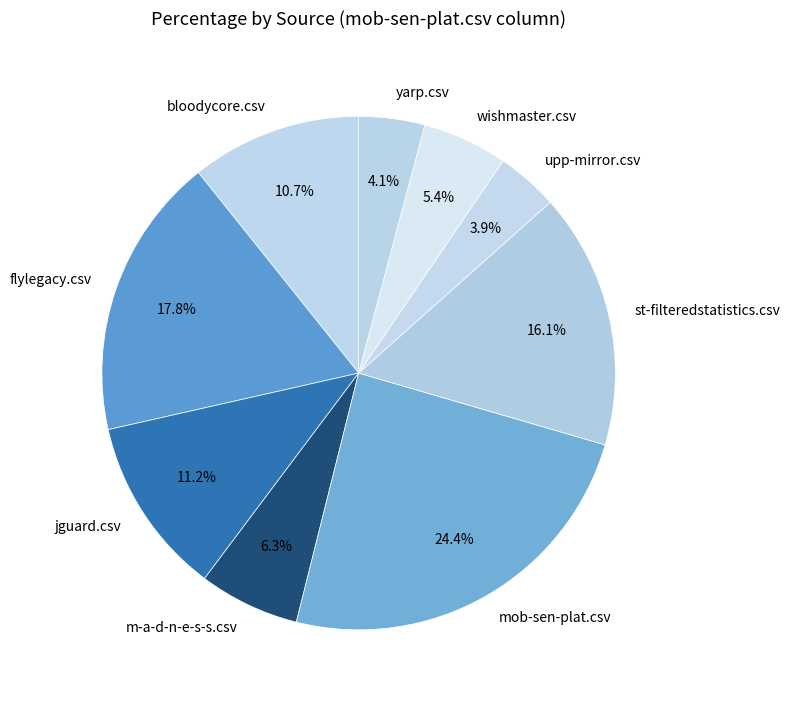

What percentage is the flylegacy.csv slice, to the nearest percent?

18%